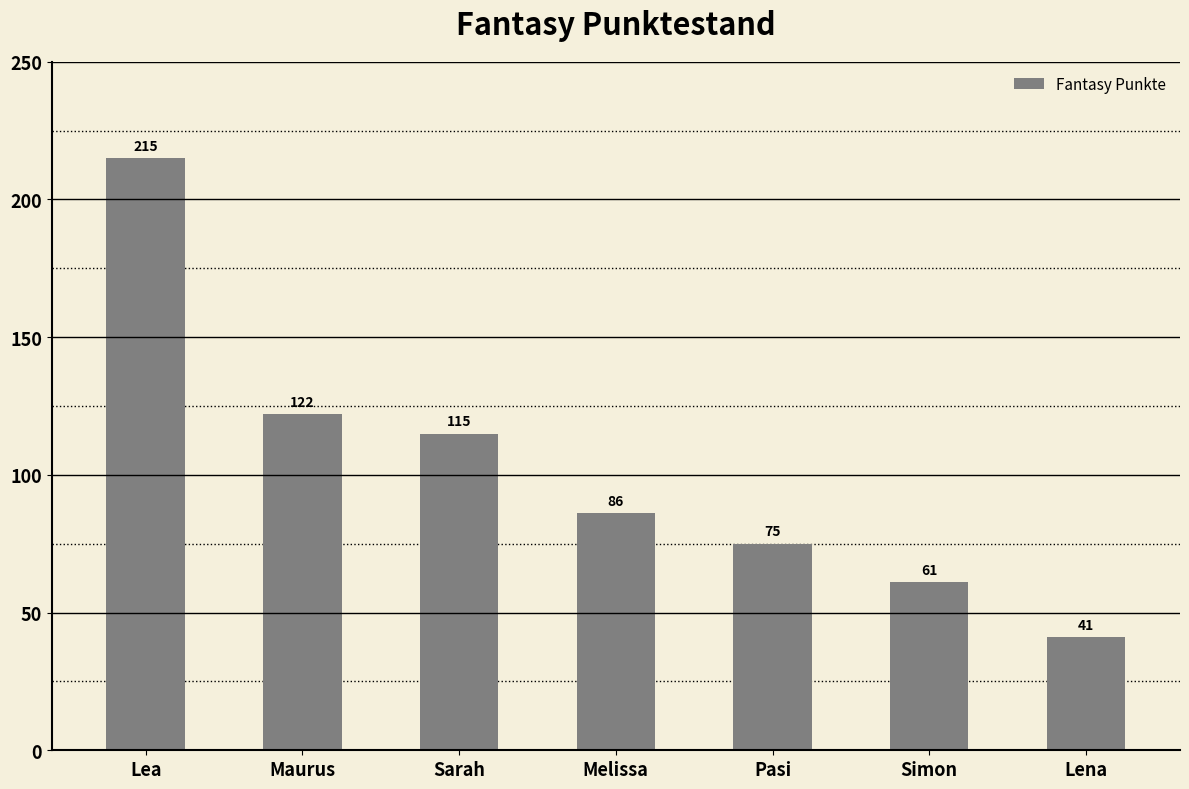

Rank the categories by value from highest to lowest.

Lea, Maurus, Sarah, Melissa, Pasi, Simon, Lena